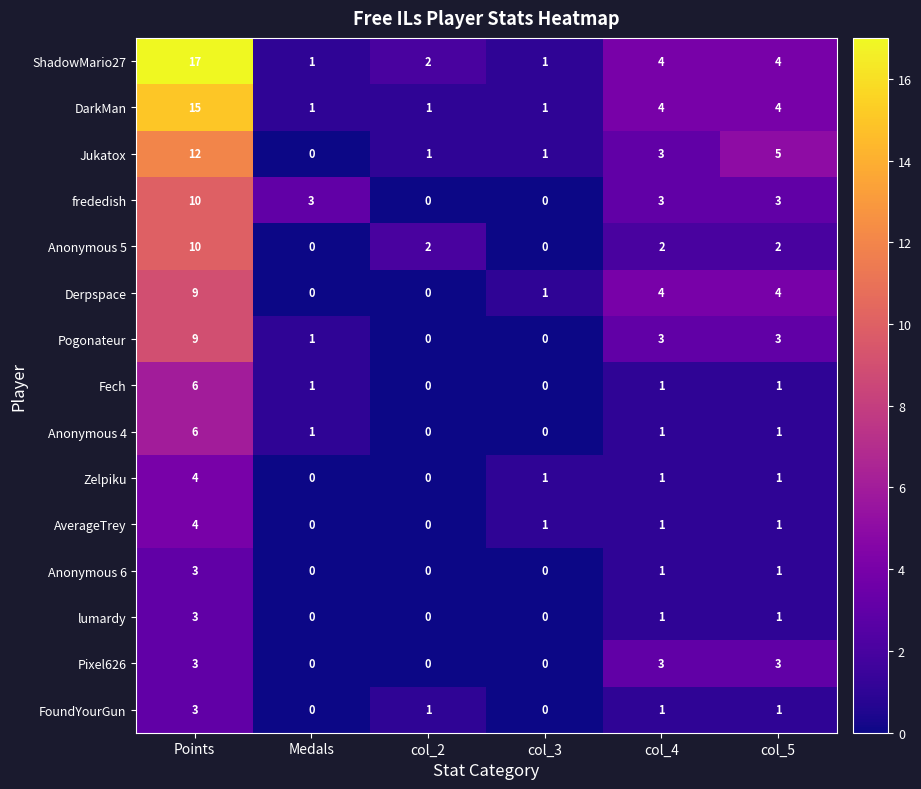

Count the number of categories in the chart.

6